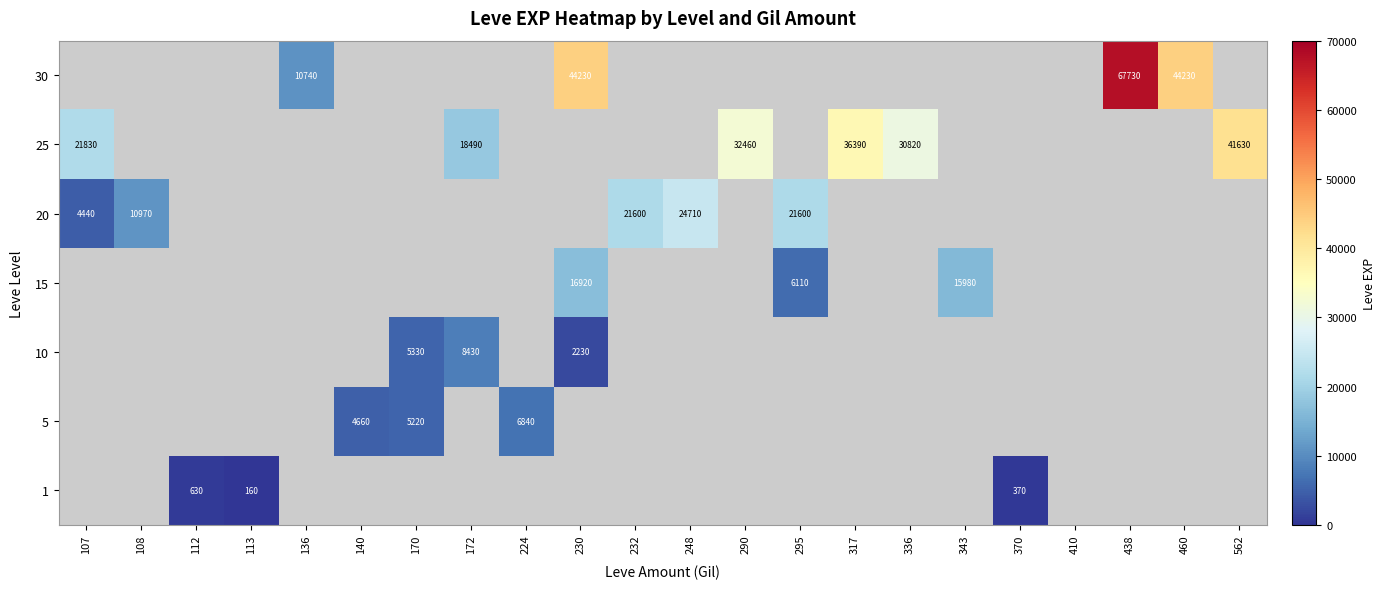

The 25 series shows 55719 at 562. True or false?

False